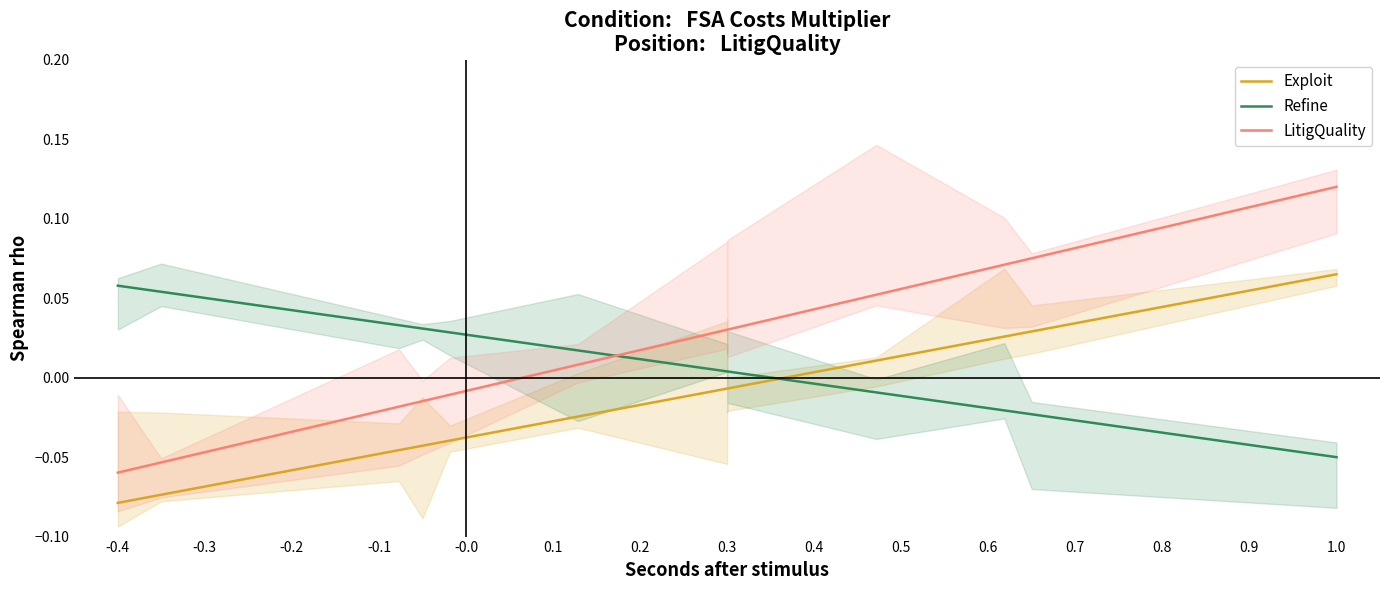

Which series ends up on top after the final intersection of LitigQuality and Refine?

LitigQuality